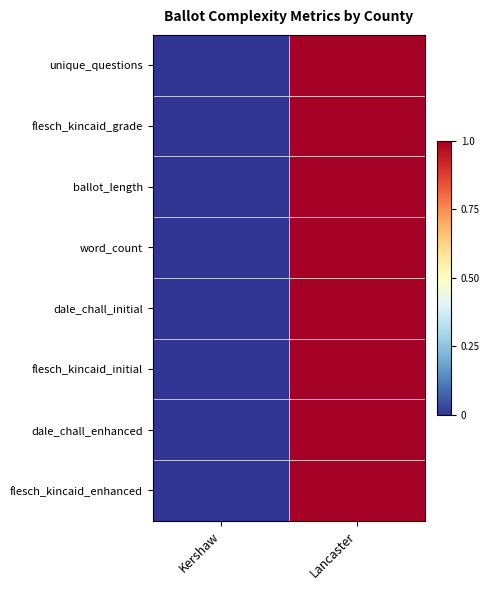

Reading left to right, transcribe all the data shown in this chart.

unique_questions: Kershaw=0	Lancaster=1
flesch_kincaid_grade: Kershaw=0	Lancaster=1
ballot_length: Kershaw=0	Lancaster=1
word_count: Kershaw=0	Lancaster=1
dale_chall_initial: Kershaw=0	Lancaster=1
flesch_kincaid_initial: Kershaw=0	Lancaster=1
dale_chall_enhanced: Kershaw=0	Lancaster=1
flesch_kincaid_enhanced: Kershaw=0	Lancaster=1